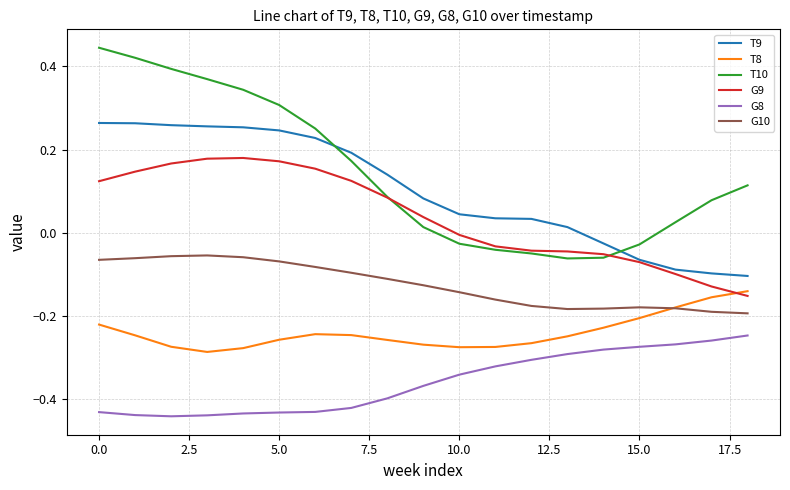

True or false: G10 has more than 0 points higher than both neighbors.

True